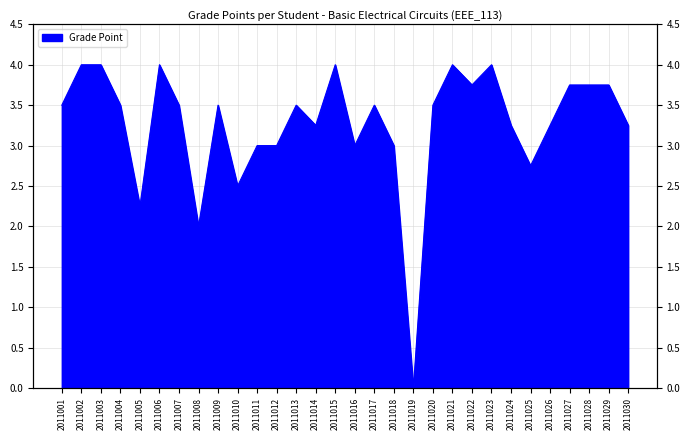

What is the difference between the values at 2011019 and 2011001?

3.5